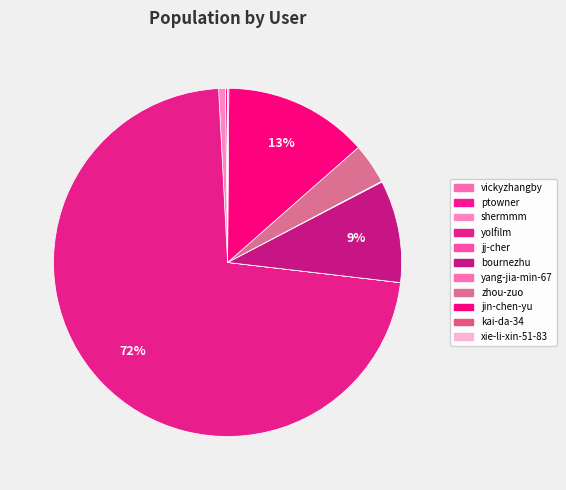

Is bournezhu the majority of the pie?

No